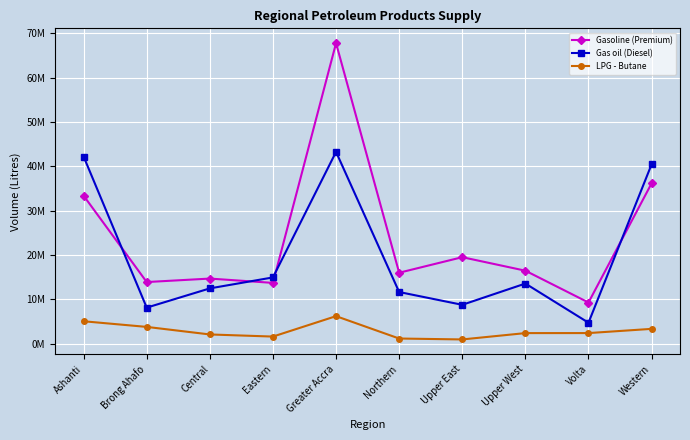

List the series in order of their overall mean, lowest first.

LPG - Butane, Gas oil (Diesel), Gasoline (Premium)